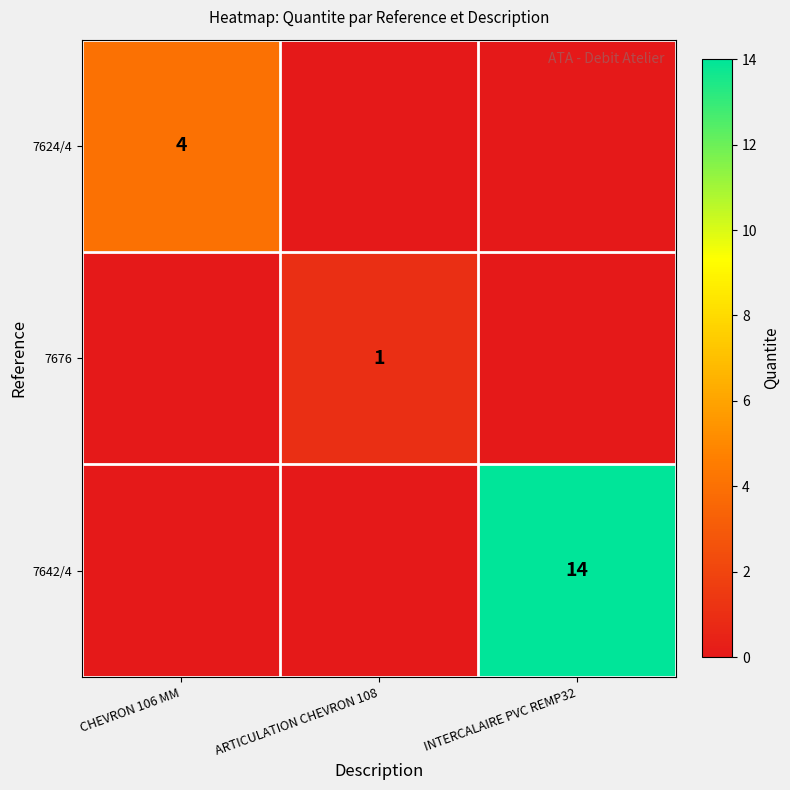

The 7624/4 series shows 4 at CHEVRON 106 MM. True or false?

True